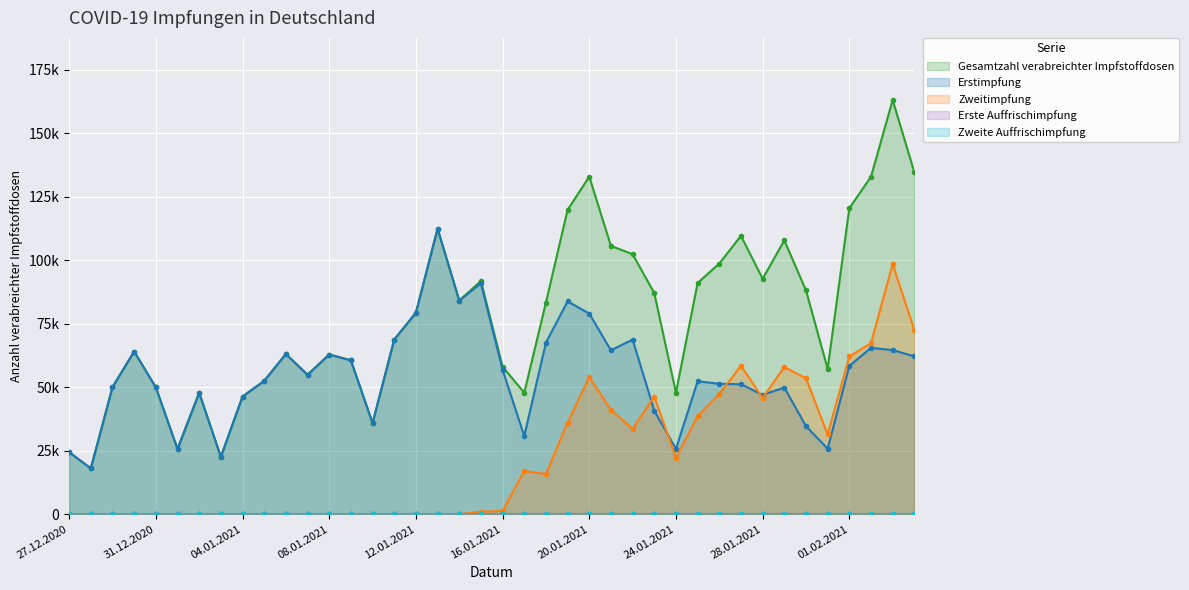

Rank the categories by Erstimpfung value from highest to lowest.

13.01.2021, 15.01.2021, 14.01.2021, 19.01.2021, 12.01.2021, 20.01.2021, 22.01.2021, 11.01.2021, 18.01.2021, 02.02.2021, 03.02.2021, 21.01.2021, 30.12.2020, 06.01.2021, 08.01.2021, 04.02.2021, 09.01.2021, 01.02.2021, 16.01.2021, 07.01.2021, 05.01.2021, 25.01.2021, 26.01.2021, 27.01.2021, 29.12.2020, 31.12.2020, 29.01.2021, 02.01.2021, 28.01.2021, 04.01.2021, 23.01.2021, 10.01.2021, 30.01.2021, 17.01.2021, 31.01.2021, 24.01.2021, 01.01.2021, 27.12.2020, 03.01.2021, 28.12.2020